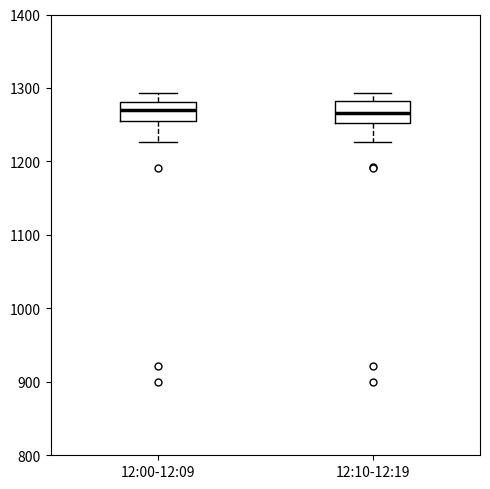

Where does the lower whisker of the box for 12:00-12:09 end on the y-axis? The values are not printed on the chart, so give them approximately, as read against the axis.

1230